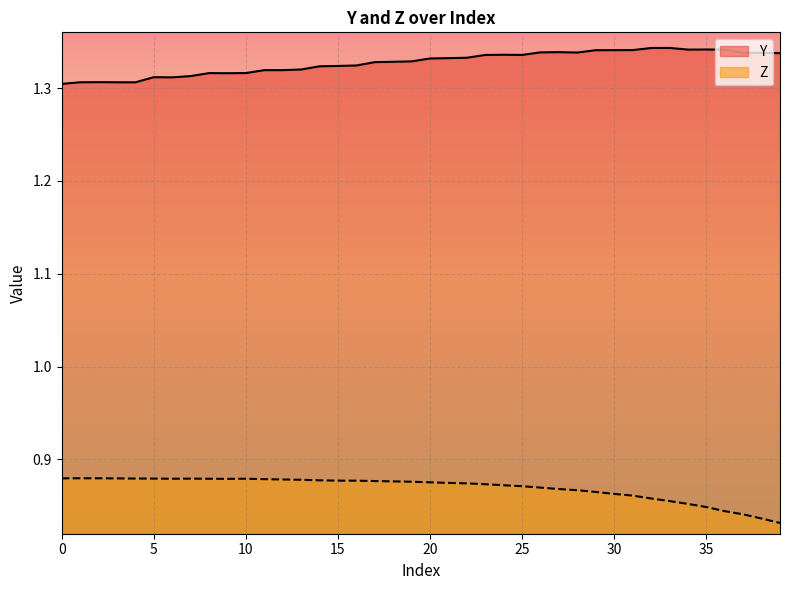

How many lines are shown in the chart?

2